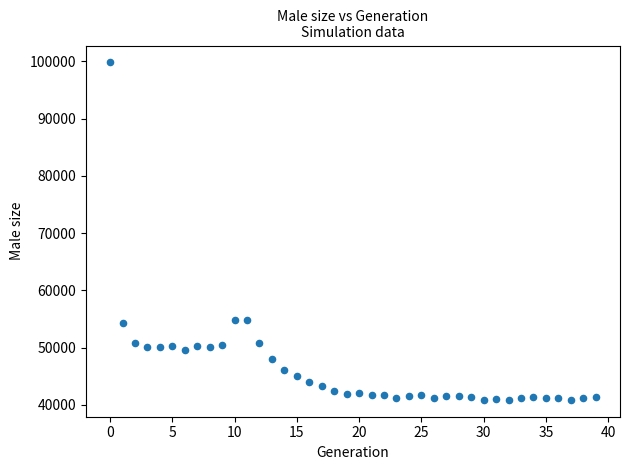

What is the range of Y values (max minus min)?

58950